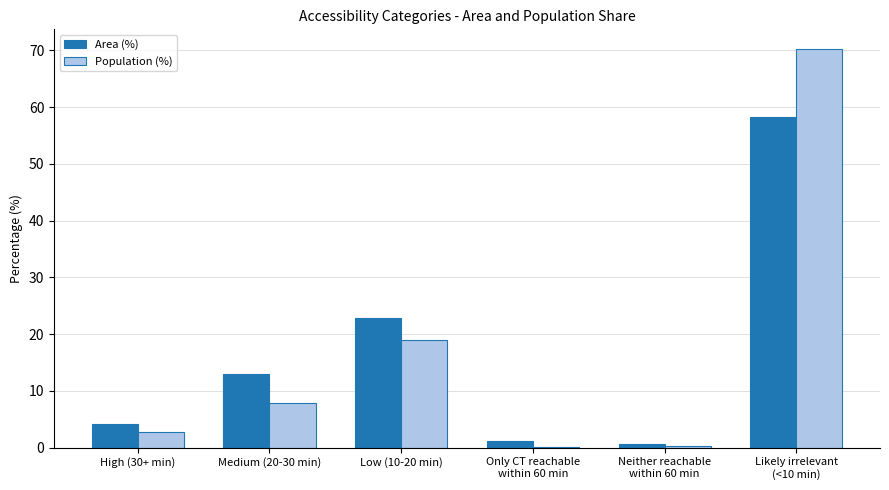

What is the maximum value shown in the chart?

70.2